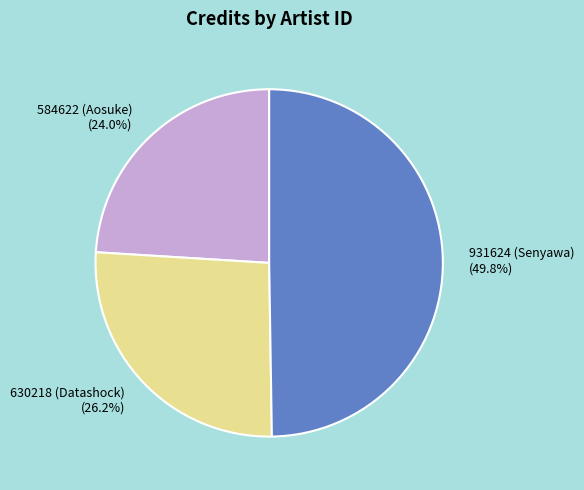

Which slice is the largest?

931624 (Senyawa)